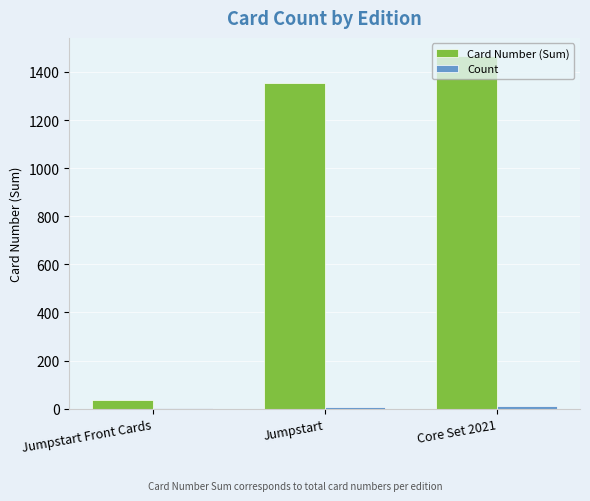

What is the greatest value displayed?

1468